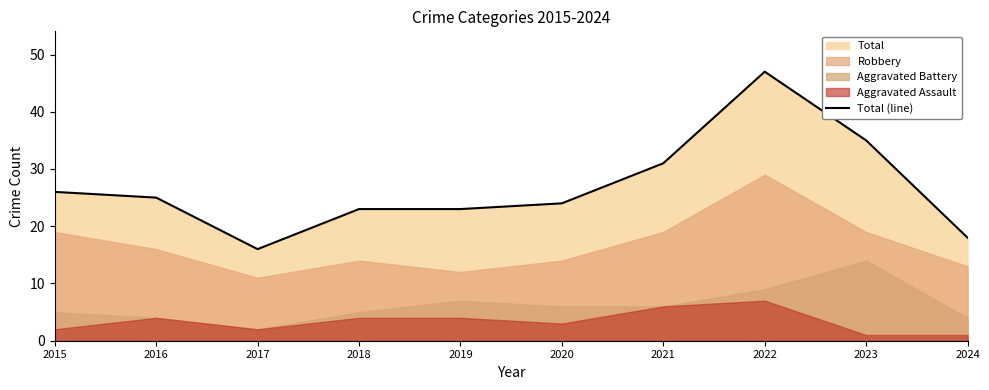

How many points are lower than both their immediate neighbors (excluding endpoints)?

1